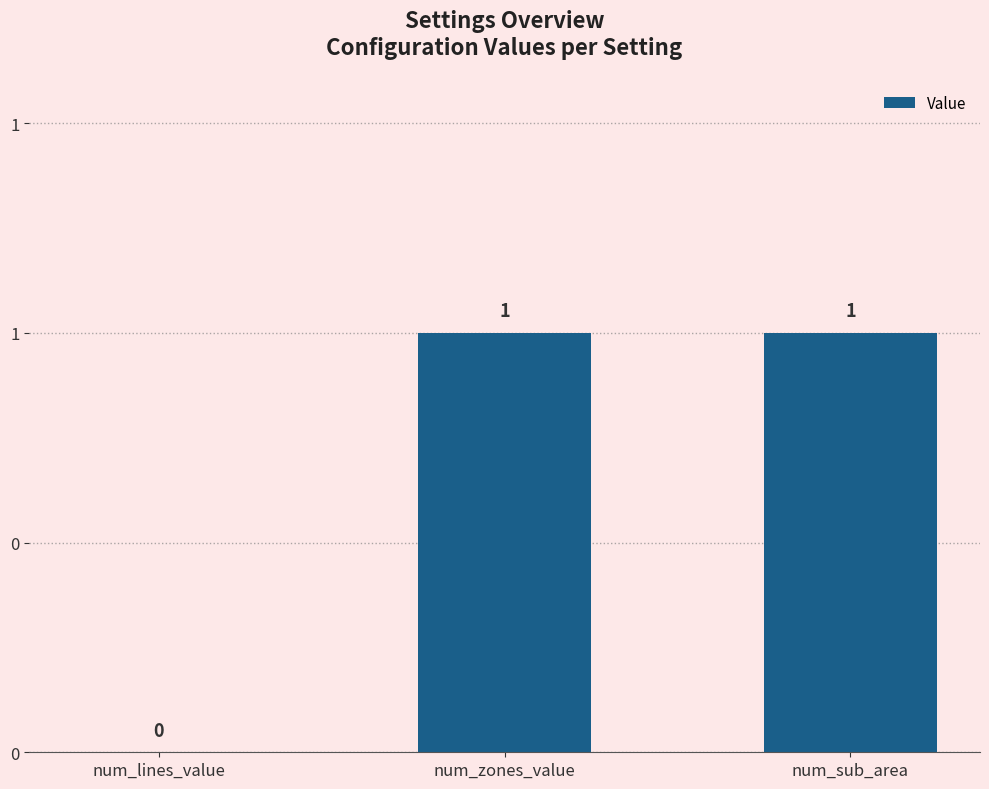

Are the bars horizontal?

No